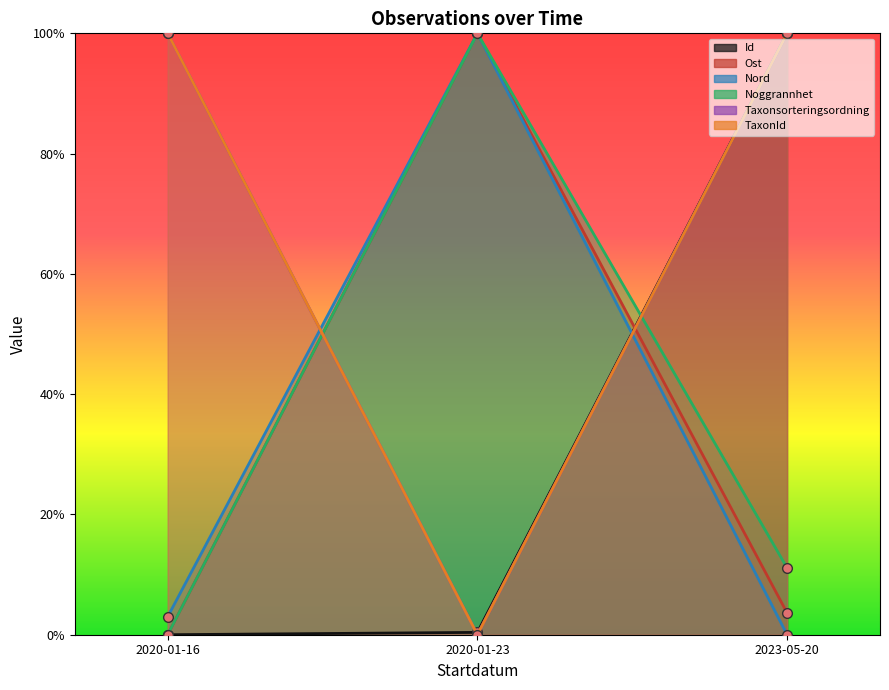

Reading left to right, extract all data points from this chart.

Id: 2020-01-16=0.0	2020-01-23=0.4	2023-05-20=100.0
Ost: 2020-01-16=0.0	2020-01-23=100.0	2023-05-20=3.6
Nord: 2020-01-16=3.0	2020-01-23=100.0	2023-05-20=0.0
Noggrannhet: 2020-01-16=0.0	2020-01-23=100.0	2023-05-20=11.1
Taxonsorteringsordning: 2020-01-16=100.0	2020-01-23=0.0	2023-05-20=100.0
TaxonId: 2020-01-16=100.0	2020-01-23=0.0	2023-05-20=100.0